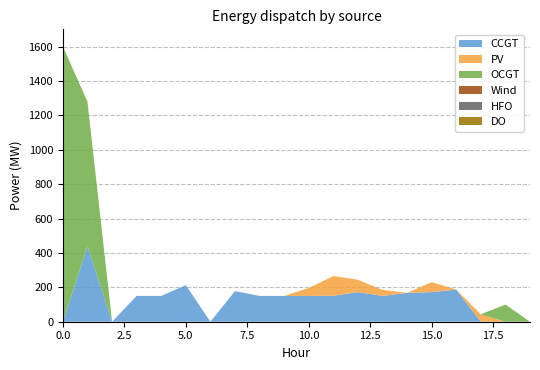

Reading left to right, extract all data points from this chart.

CCGT: 0	438	0	150	150	213	0	178	150	150	150	151	172	150	168	172	187	0	0	0
PV: 0	0	0	0	0	0	0	0	0	0	46	115	72	35	0	58	0	43	0	0
OCGT: 1600	841	0	0	0	0	0	0	0	0	0	0	0	0	0	0	0	0	100	0
Wind: 0	0	0	0	0	0	0	0	0	0	0	0	0	0	0	0	0	0	0	0
HFO: 0	0	0	0	0	0	0	0	0	0	0	0	0	0	0	0	0	0	0	0
DO: 0	0	0	0	0	0	0	0	0	0	0	0	0	0	0	0	0	0	0	0